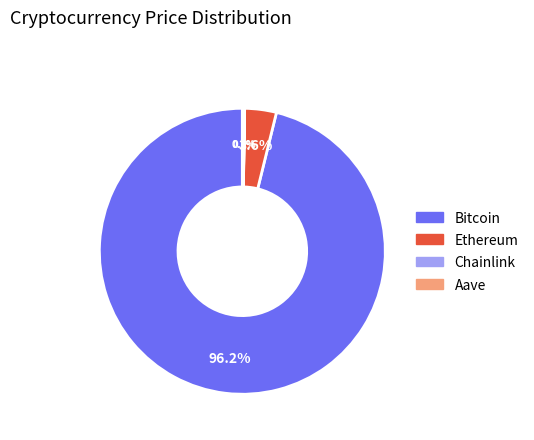

Which category has the biggest portion of the pie?

Bitcoin